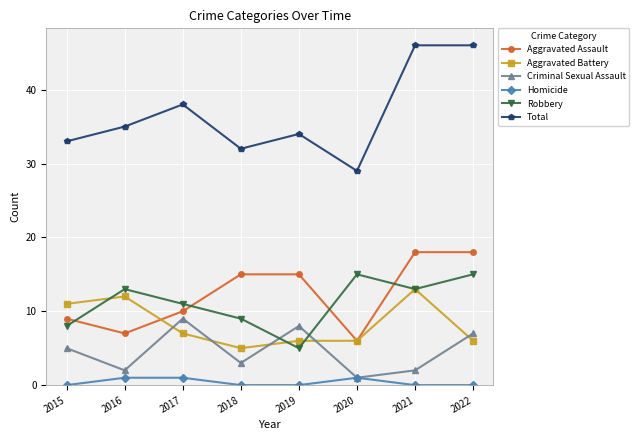

True or false: Robbery and Criminal Sexual Assault intersect in this chart.

True